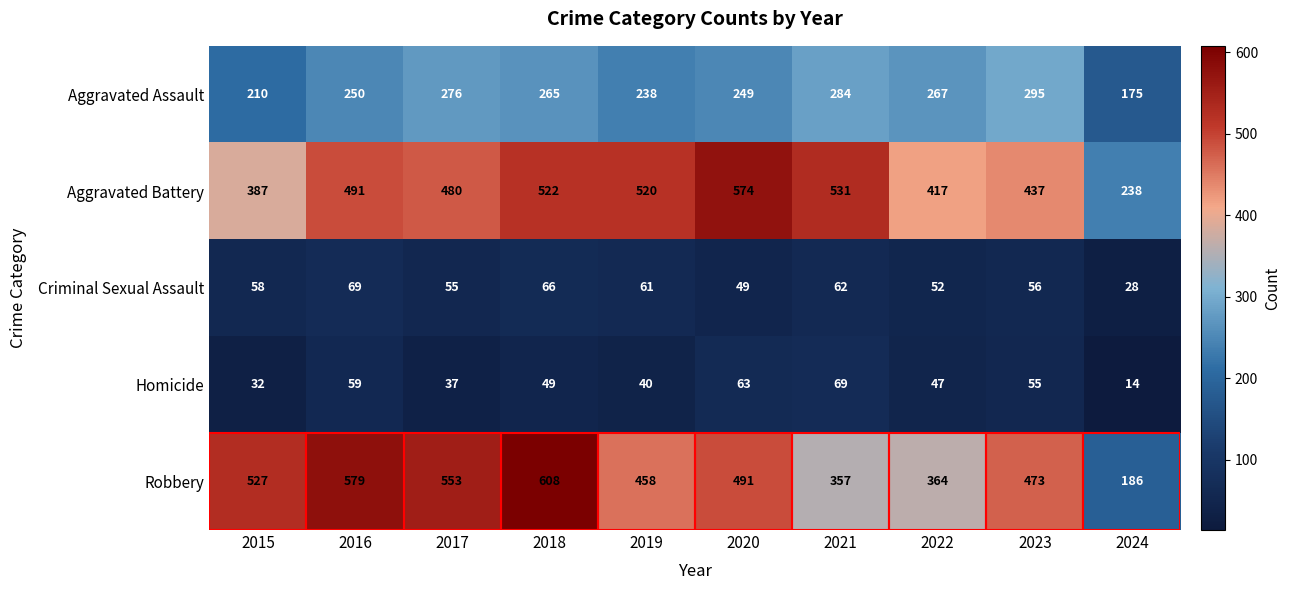

At which category does the chart reach its minimum across all series?

2024